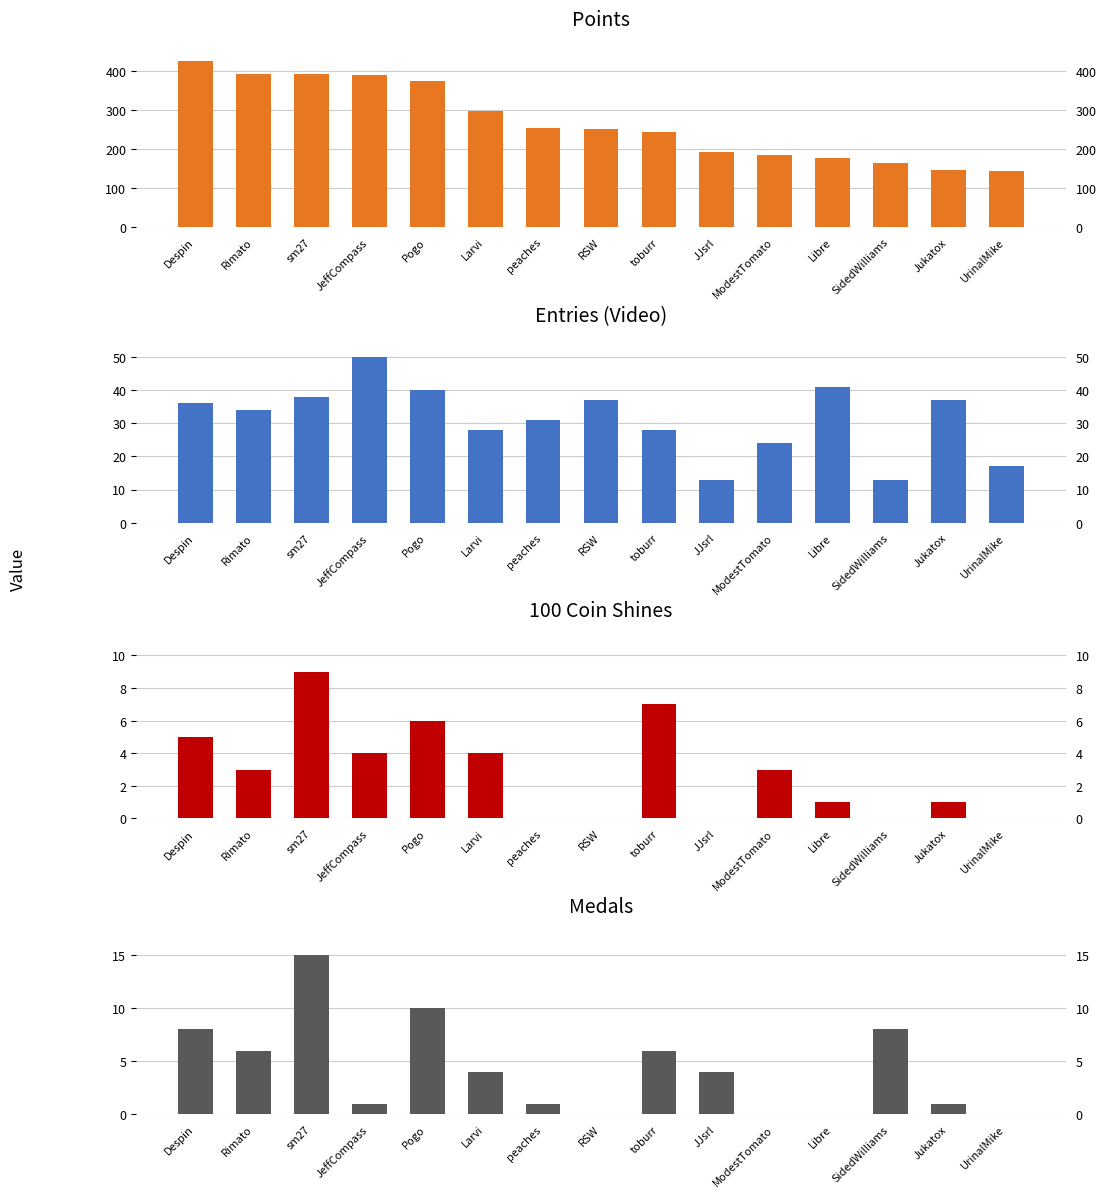

At which category is the sum across all series the highest?

Despin